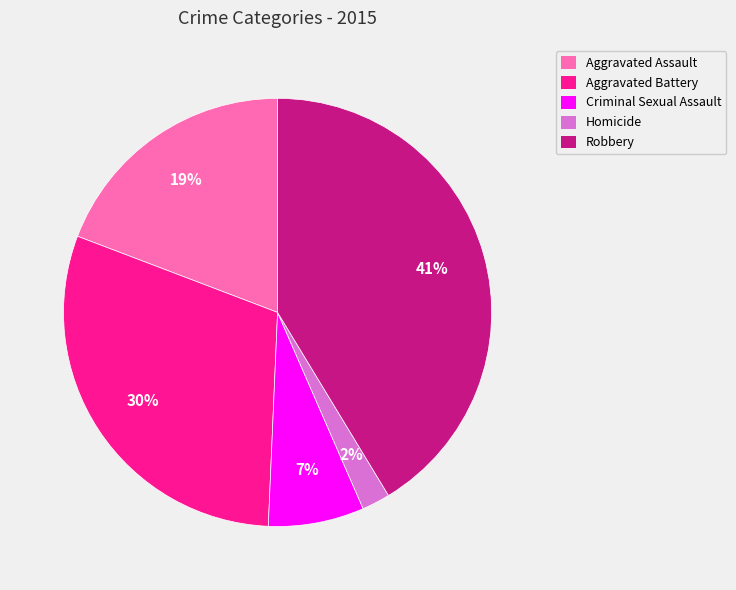

Which slice is the smallest?

Homicide